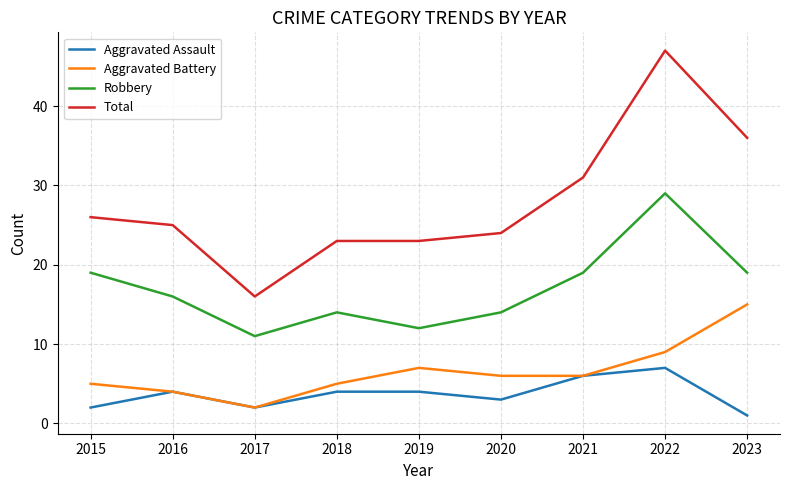

Reading left to right, list all the values displayed in this chart.

Aggravated Assault: 2	4	2	4	4	3	6	7	1
Aggravated Battery: 5	4	2	5	7	6	6	9	15
Robbery: 19	16	11	14	12	14	19	29	19
Total: 26	25	16	23	23	24	31	47	36